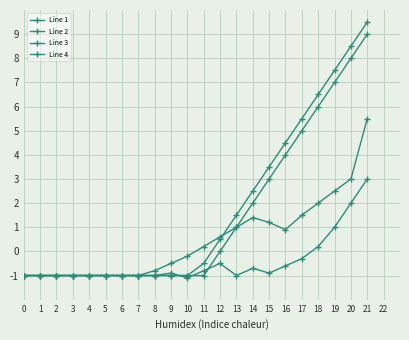

Where does the Line 4 series first go above 0?

18